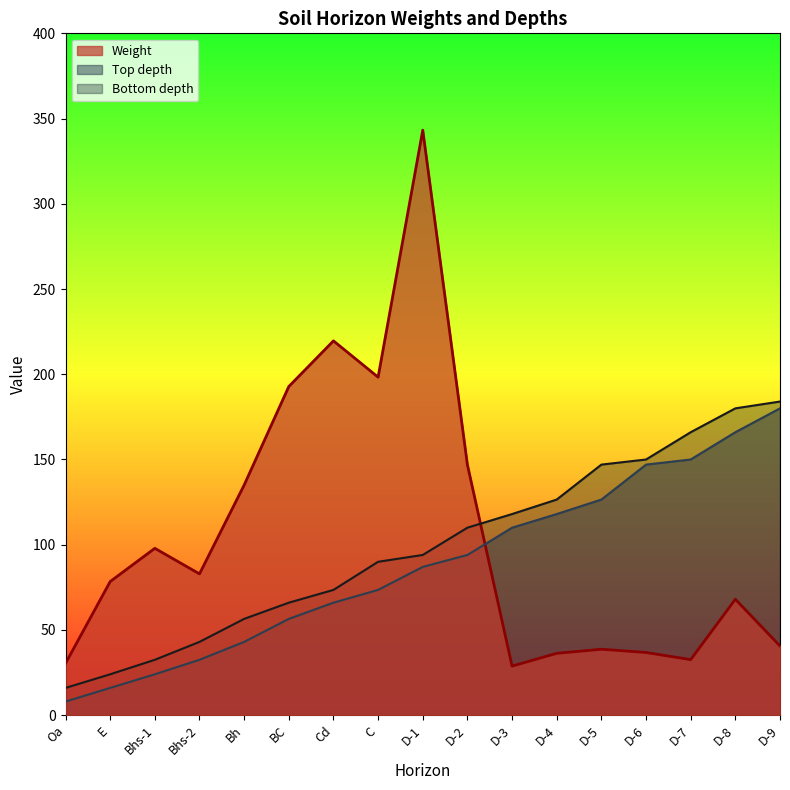

Which has a higher value, Bhs-2 or D-6?

Bhs-2